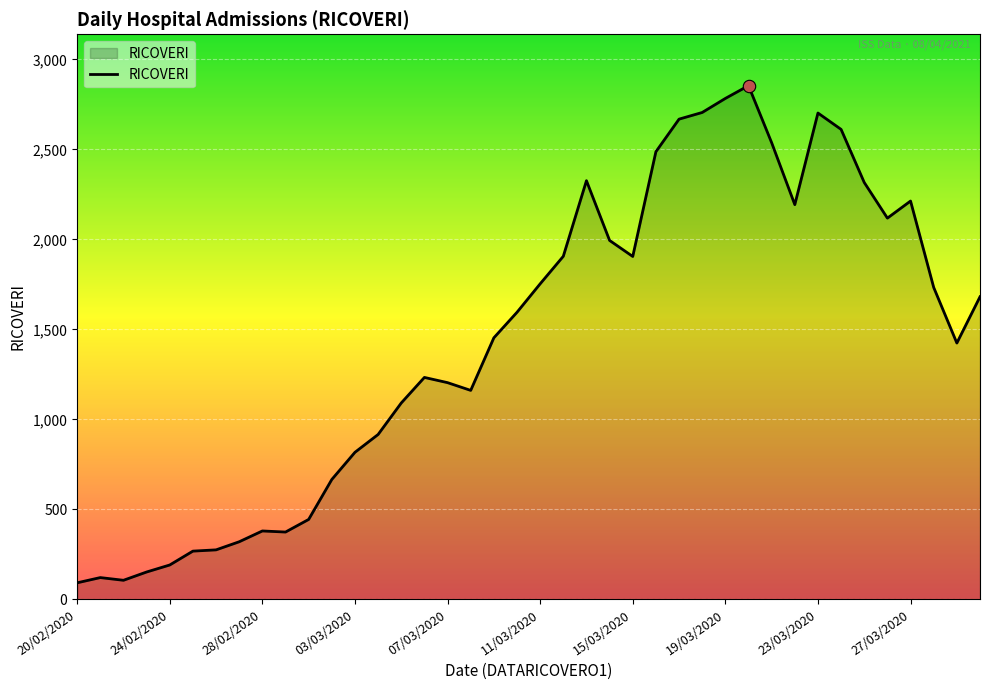

What is the minimum value shown in the chart?

92